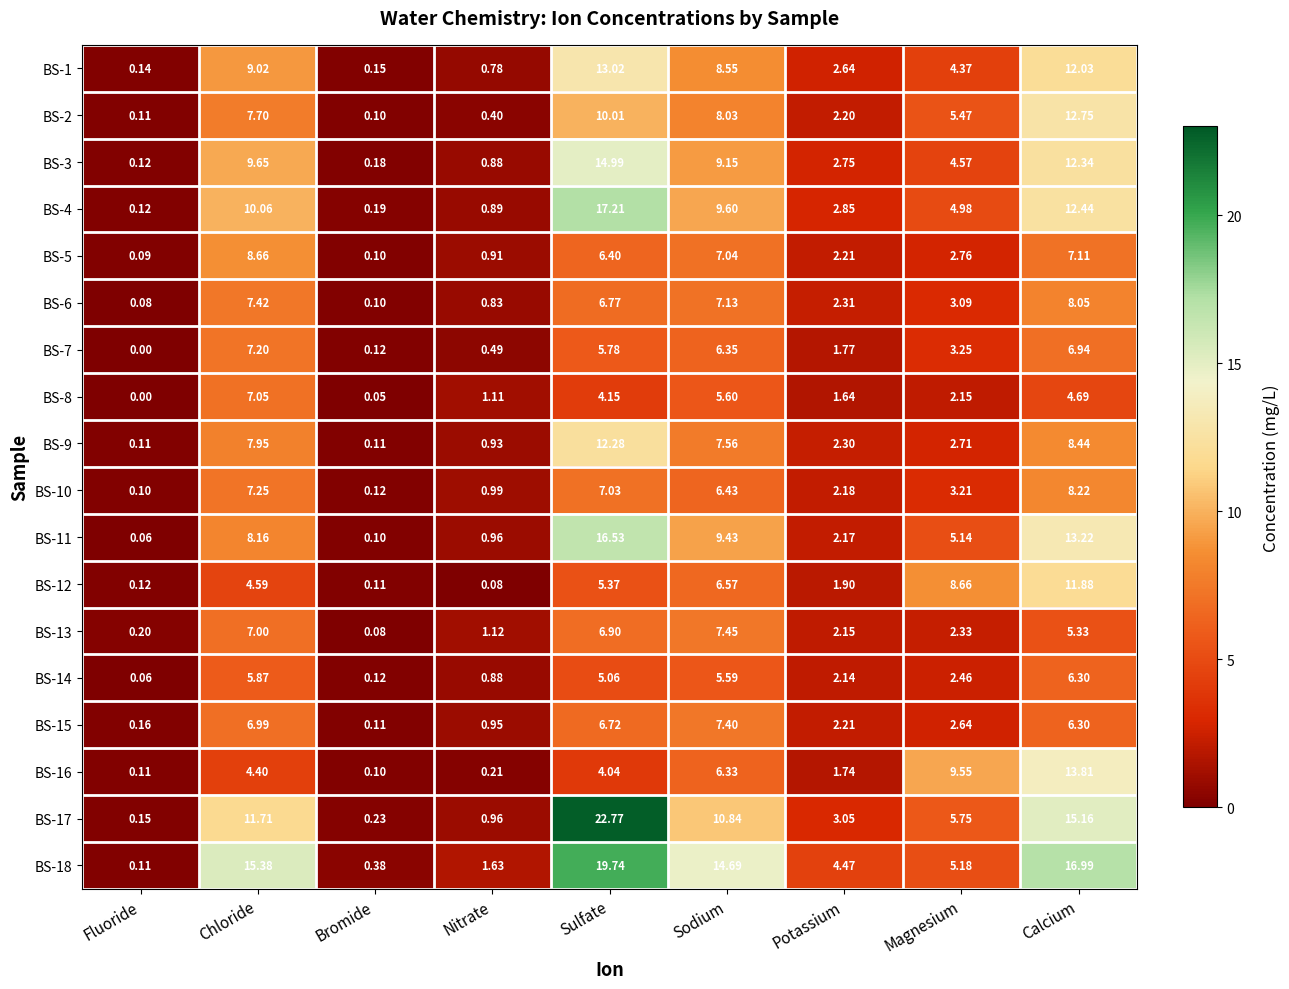

Which category has the highest value across all series?

Sulfate